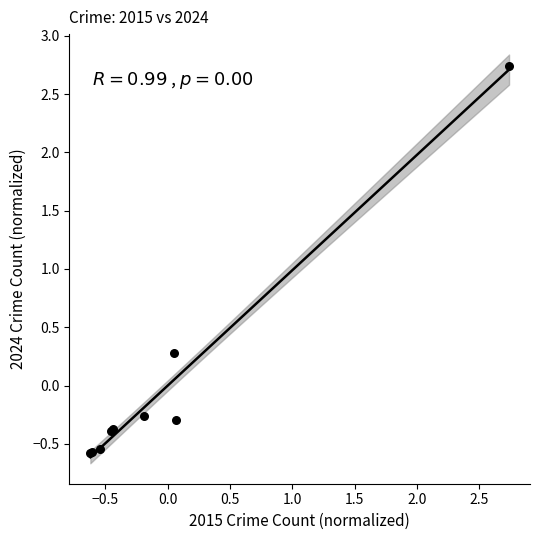

What Y value in the scatter plot is closest to 1?

0.3